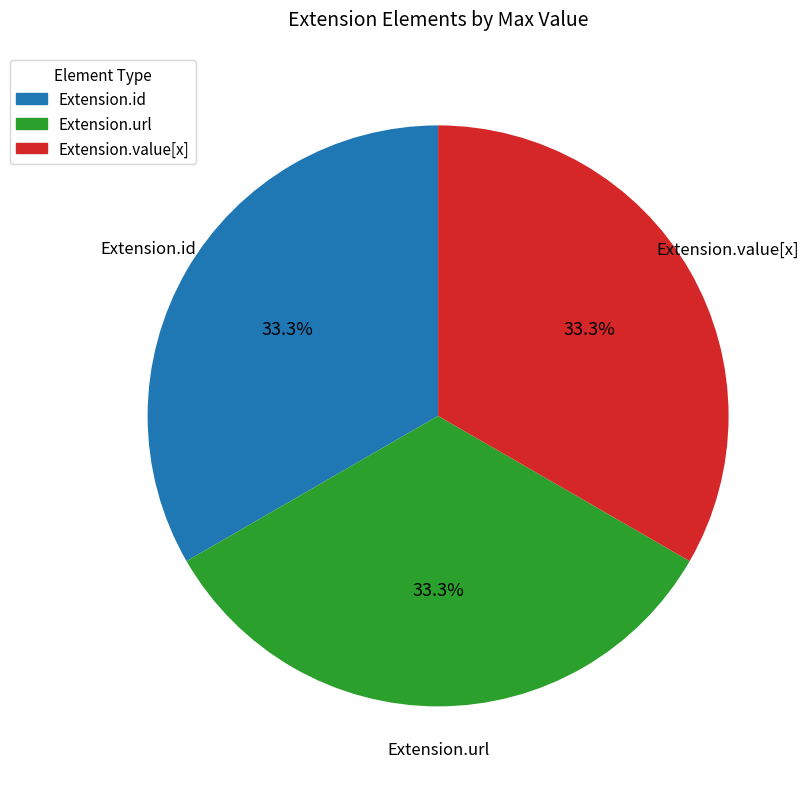

Count the number of slices in the pie.

3